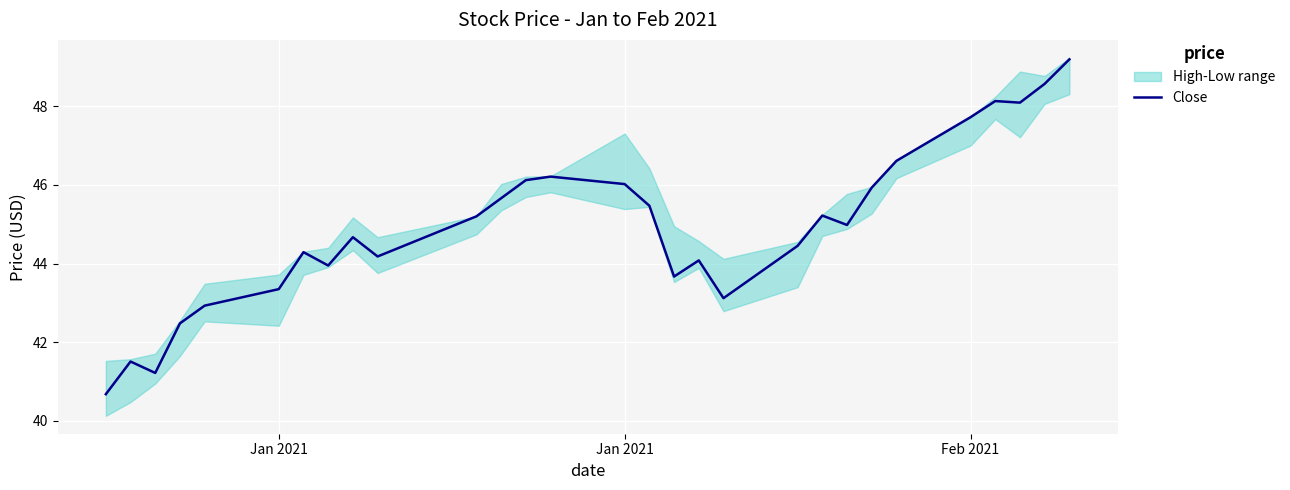

How many lines are shown in the chart?

1